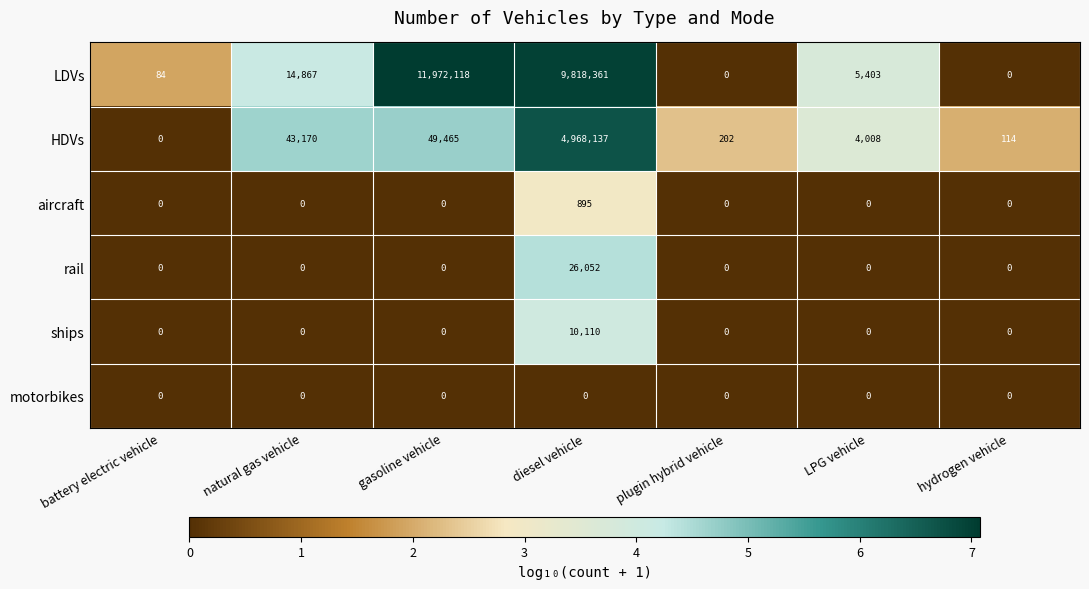

Which series changed the most between battery electric vehicle and plugin hybrid vehicle?

HDVs